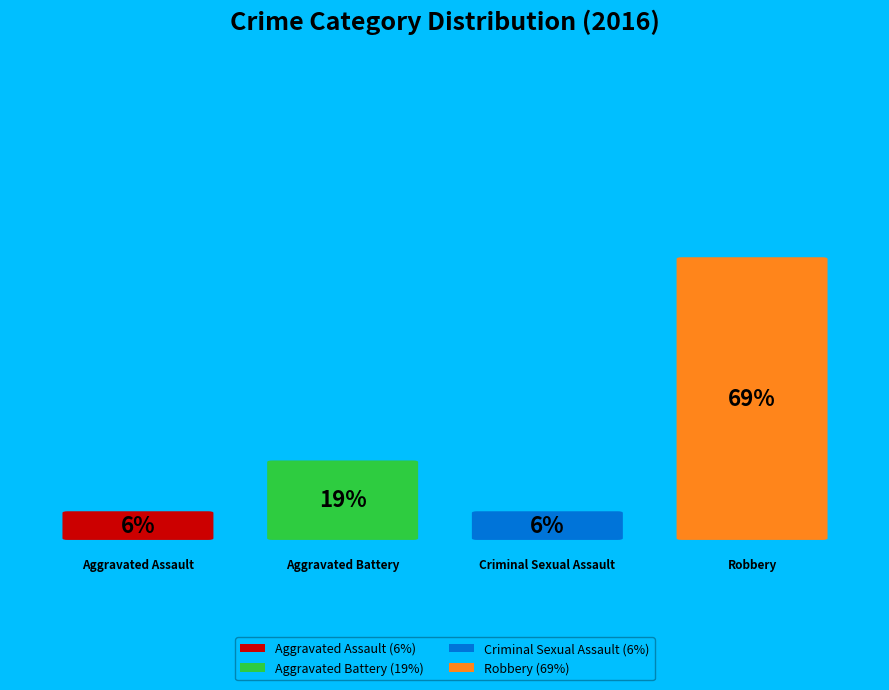

Is it true that Aggravated Assault is 1% of the pie?

False